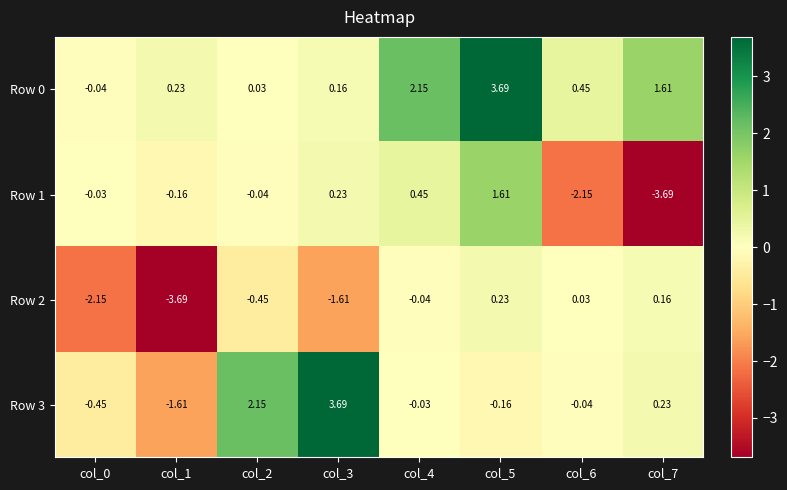

What is the total value across all series at col_2?

1.7